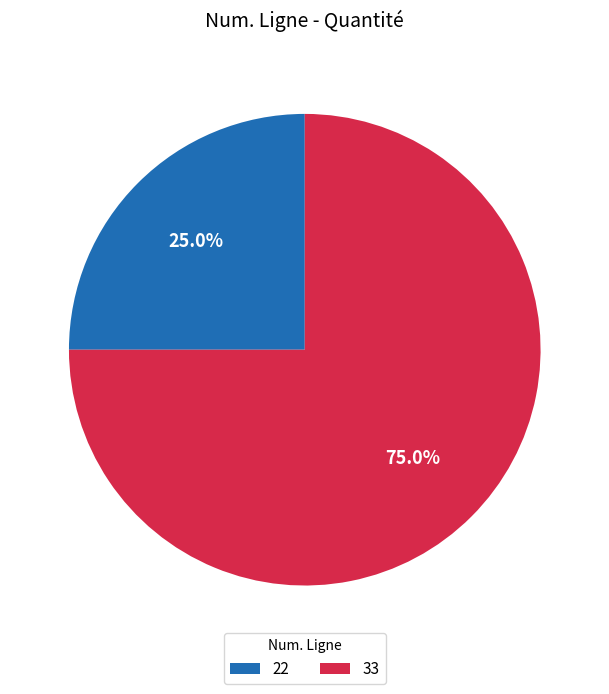

To the nearest percent, what is the average slice percentage?

50%